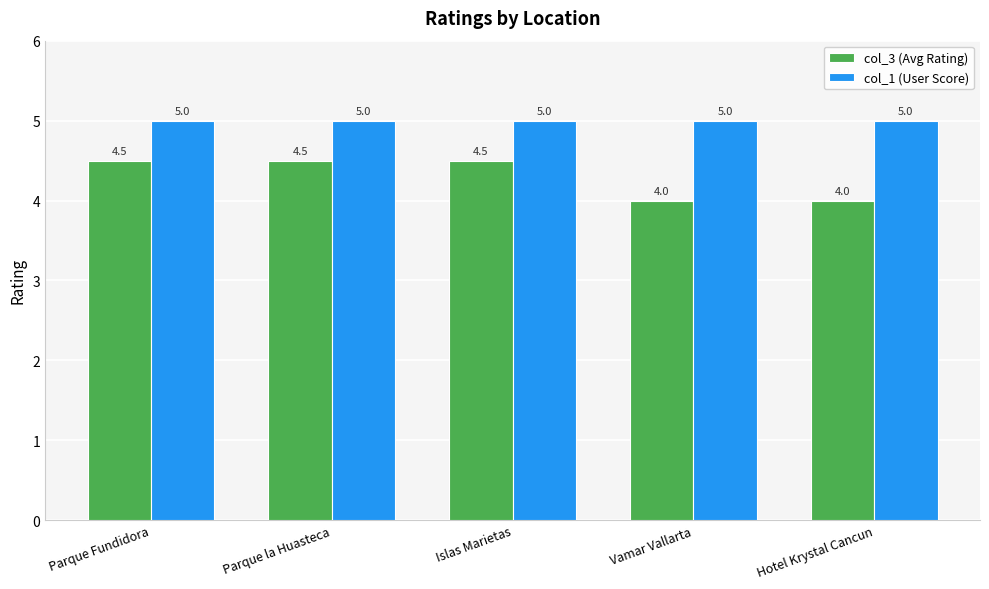

Is the value of col_3 (Avg Rating) at Vamar Vallarta greater than the value of col_1 (User Score) at Hotel Krystal Cancun?

No